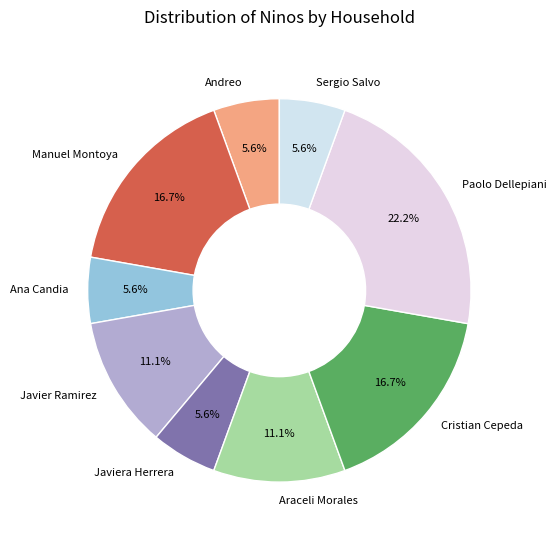

What is the largest slice in the pie chart?

Paolo Dellepiani